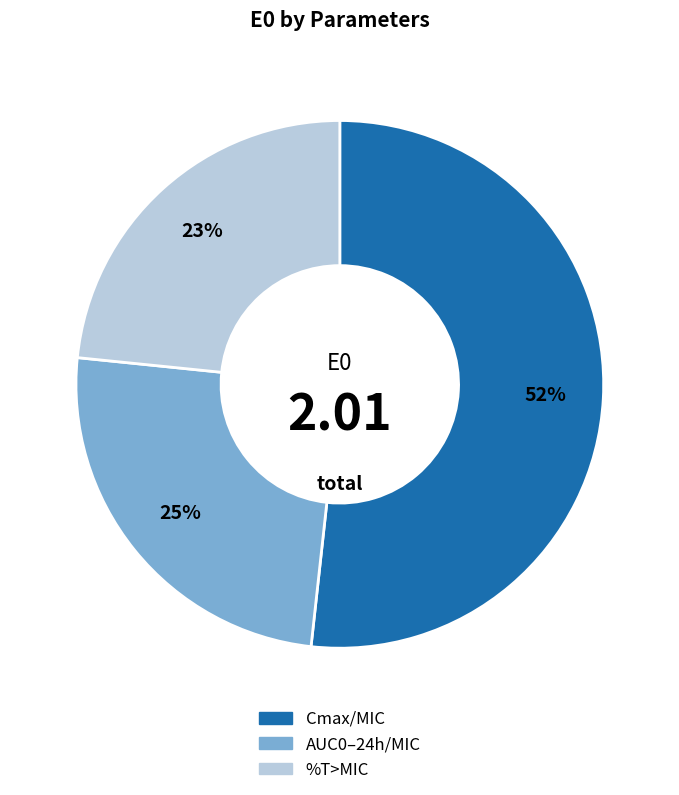

Is it true that AUC0–24h/MIC is 25% of the pie?

True